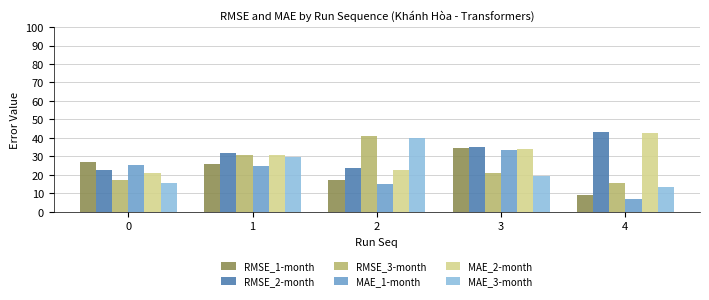

What are all the series names shown in the legend?

RMSE_1-month, RMSE_2-month, RMSE_3-month, MAE_1-month, MAE_2-month, MAE_3-month